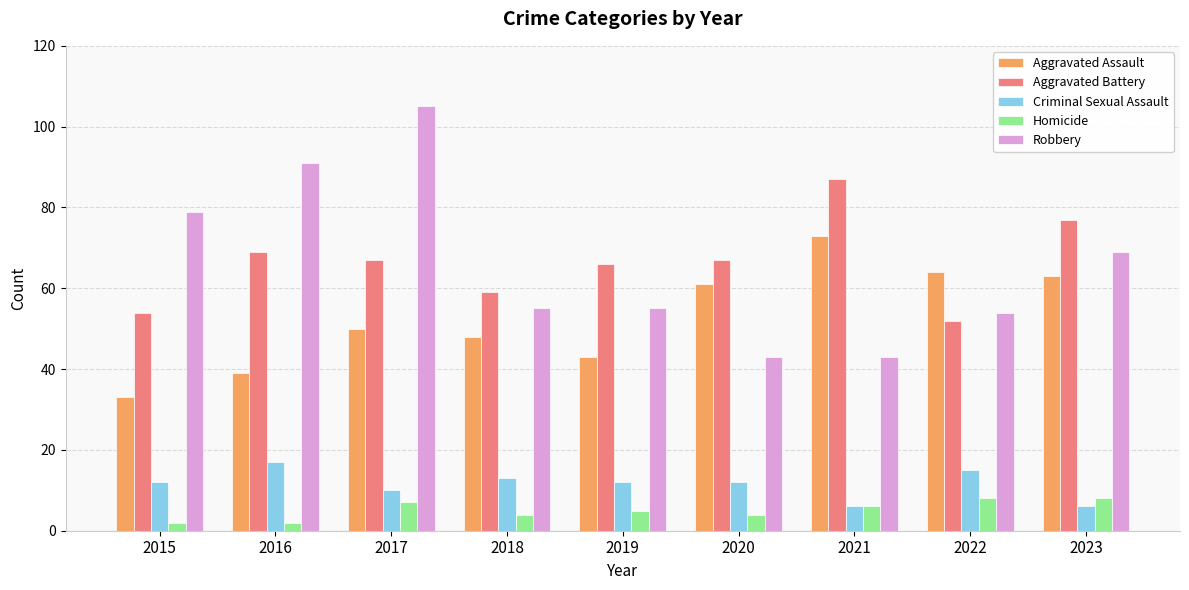

What is the maximum value shown in the chart?

105